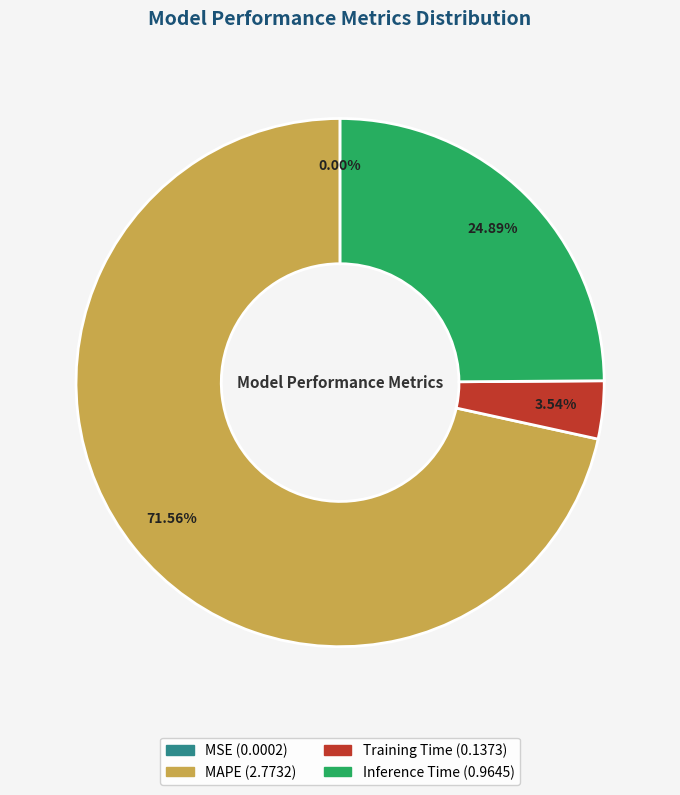

Does any single category account for the majority?

Yes